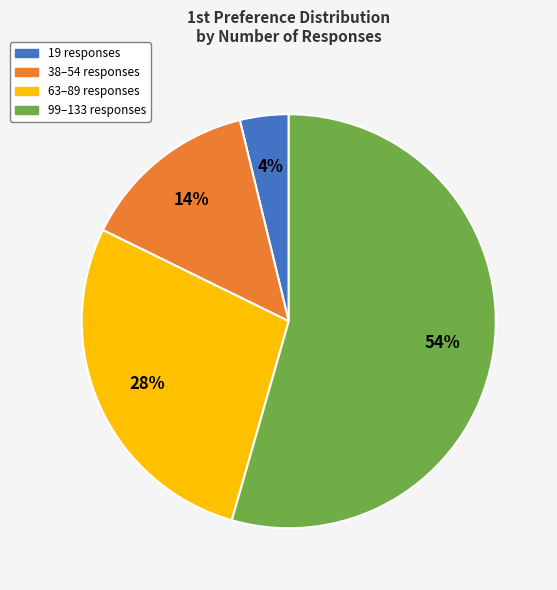

True or false: 63–89 responses accounts for 28% of the total.

True